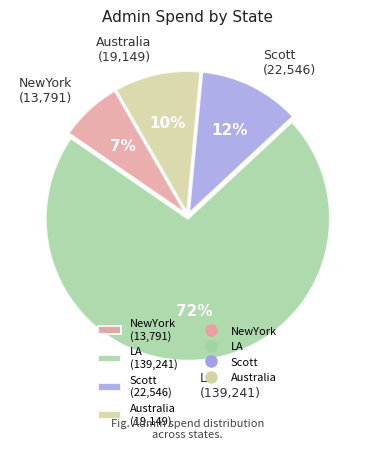

What percentage is the Scott slice, to the nearest percent?

12%